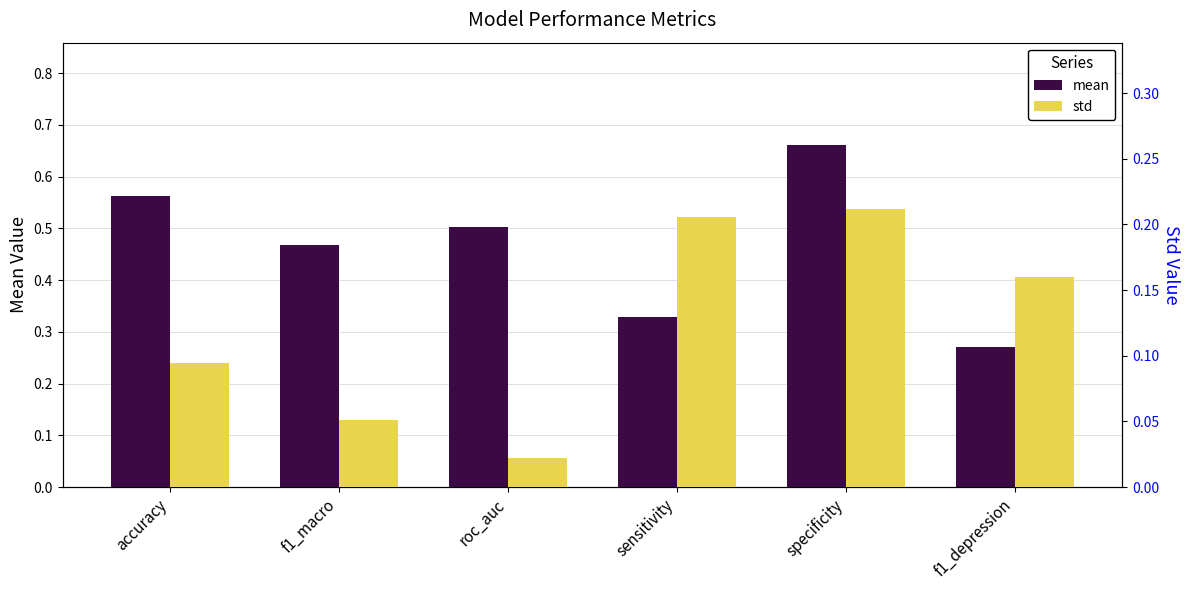

Is it true that std equals 0.1 at sensitivity?

False